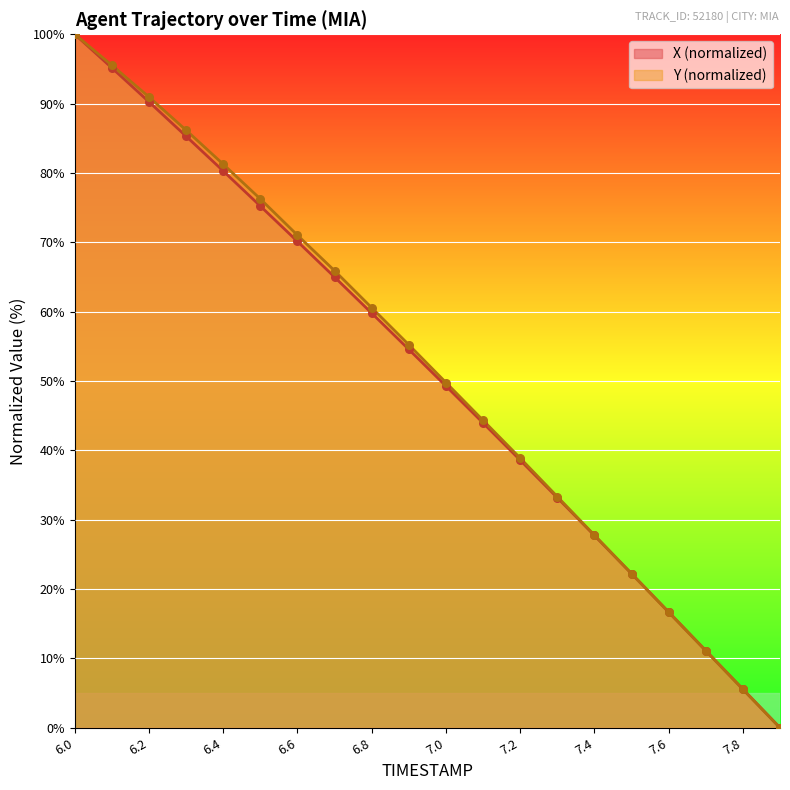

At which category is the sum across all series the highest?

6.0